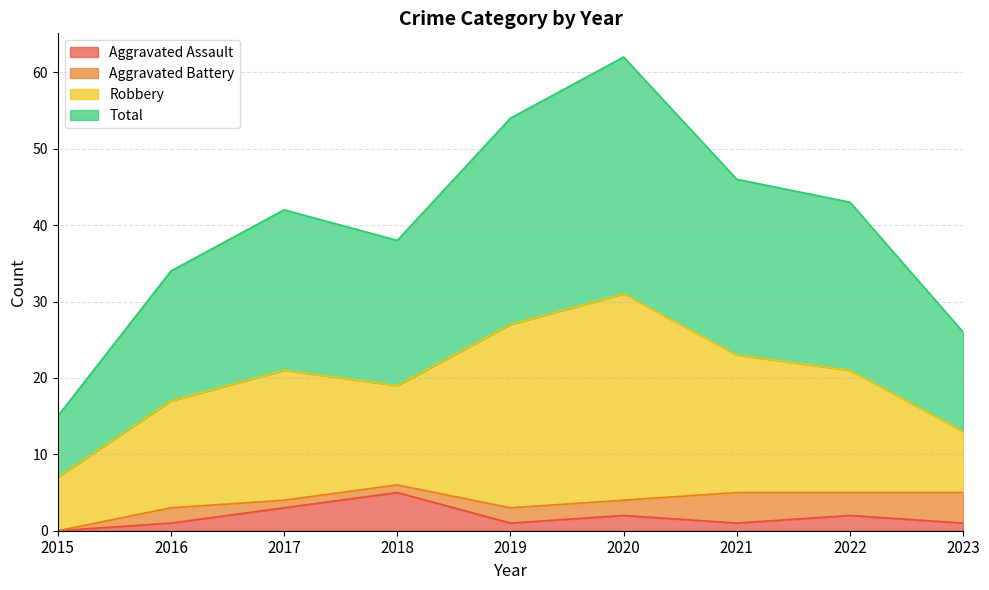

At which category does Total reach its first local peak?

2017